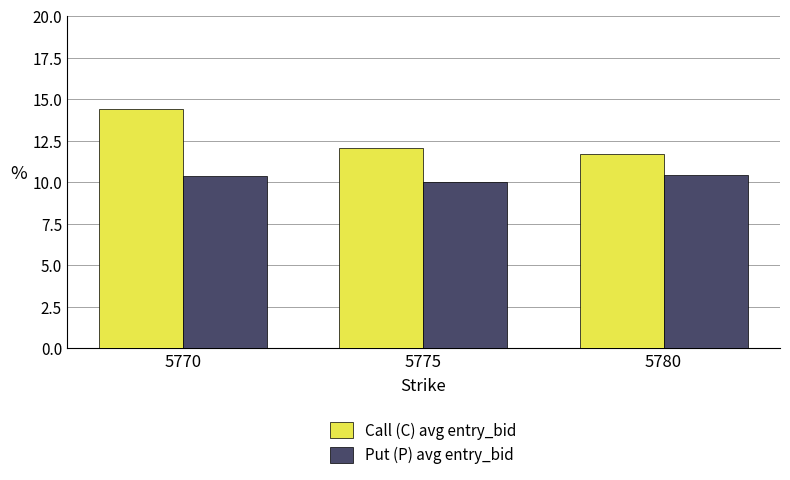

Which series changed the most between 5770 and 5780?

Call (C) avg entry_bid